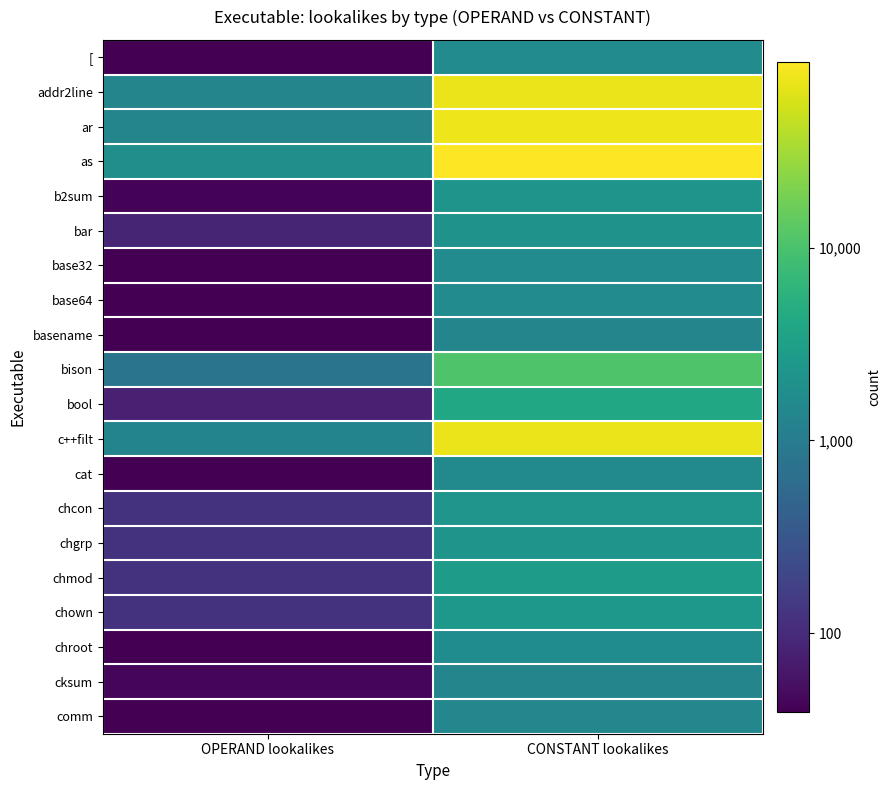

Reading left to right, transcribe all the data shown in this chart.

[: OPERAND lookalikes=1.6	CONSTANT lookalikes=3.2
addr2line: OPERAND lookalikes=3.1	CONSTANT lookalikes=4.9
ar: OPERAND lookalikes=3.1	CONSTANT lookalikes=4.9
as: OPERAND lookalikes=3.3	CONSTANT lookalikes=5.0
b2sum: OPERAND lookalikes=1.6	CONSTANT lookalikes=3.3
bar: OPERAND lookalikes=1.9	CONSTANT lookalikes=3.3
base32: OPERAND lookalikes=1.6	CONSTANT lookalikes=3.2
base64: OPERAND lookalikes=1.6	CONSTANT lookalikes=3.2
basename: OPERAND lookalikes=1.6	CONSTANT lookalikes=3.1
bison: OPERAND lookalikes=2.9	CONSTANT lookalikes=4.0
bool: OPERAND lookalikes=1.9	CONSTANT lookalikes=3.6
c++filt: OPERAND lookalikes=3.1	CONSTANT lookalikes=4.9
cat: OPERAND lookalikes=1.6	CONSTANT lookalikes=3.2
chcon: OPERAND lookalikes=2.1	CONSTANT lookalikes=3.4
chgrp: OPERAND lookalikes=2.1	CONSTANT lookalikes=3.3
chmod: OPERAND lookalikes=2.1	CONSTANT lookalikes=3.4
chown: OPERAND lookalikes=2.1	CONSTANT lookalikes=3.4
chroot: OPERAND lookalikes=1.6	CONSTANT lookalikes=3.2
cksum: OPERAND lookalikes=1.7	CONSTANT lookalikes=3.1
comm: OPERAND lookalikes=1.6	CONSTANT lookalikes=3.2